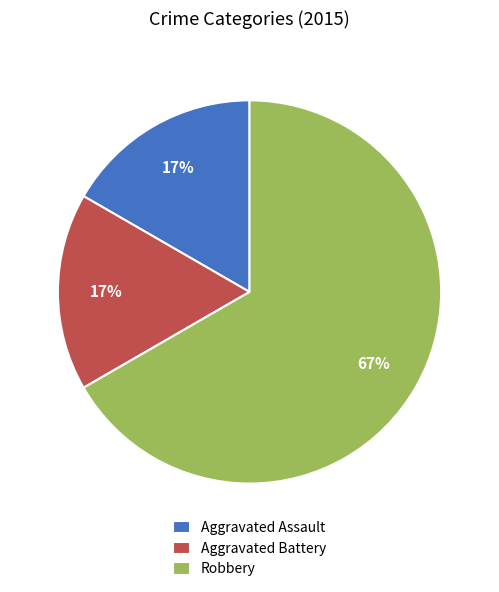

How many slices are in this pie chart?

3